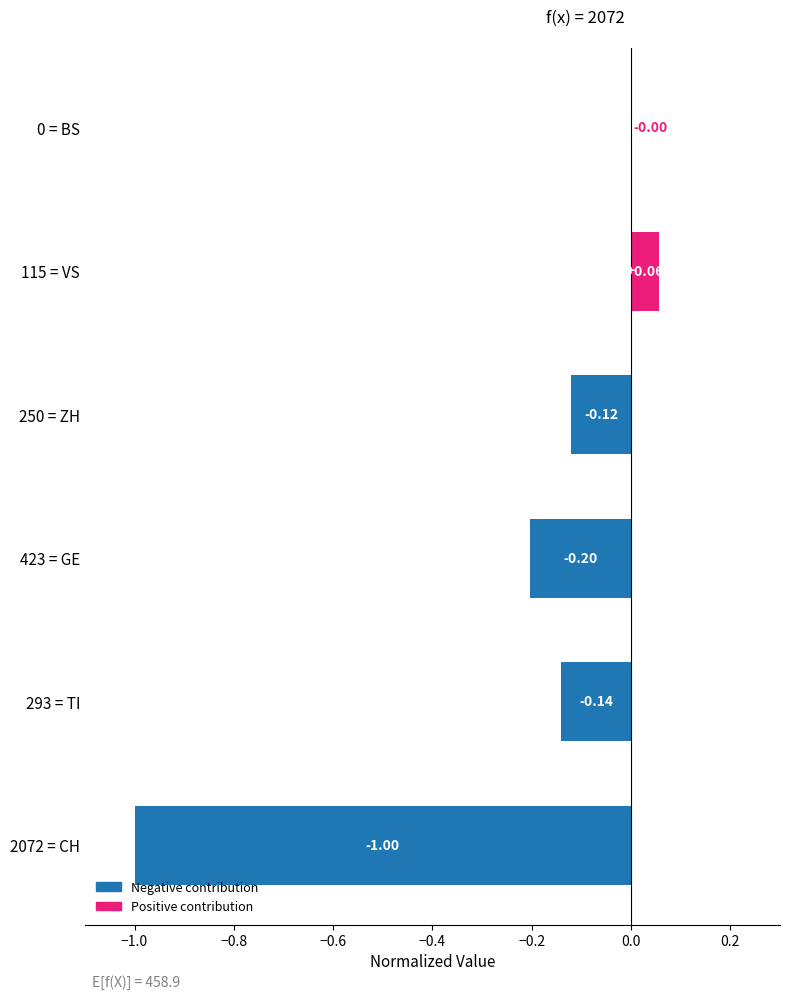

What is the sum of all values?

-1.4